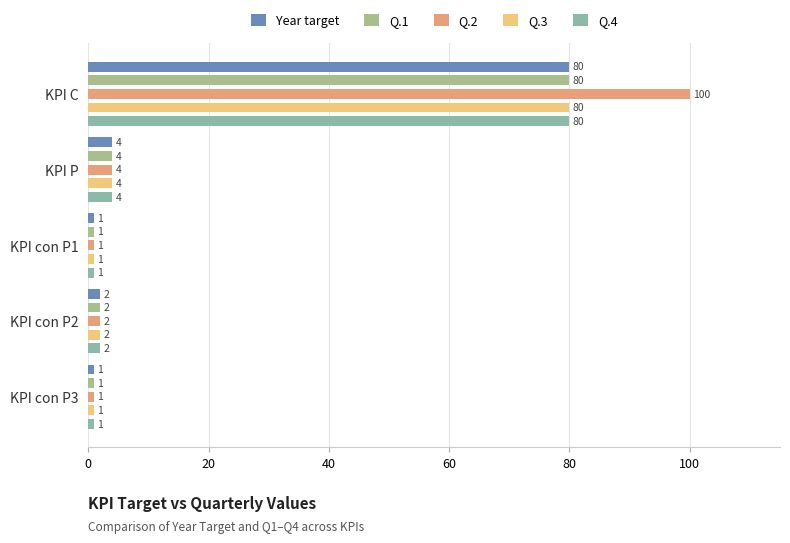

Is the value of Q.2 at KPI C greater than the value of Year target at KPI con P1?

Yes